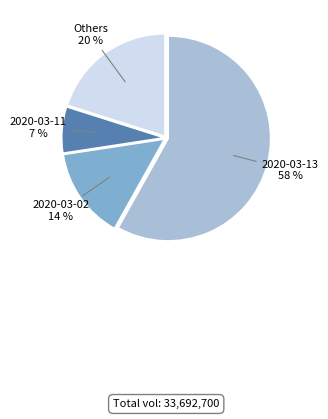

Is there any slice that represents more than half of the pie?

Yes